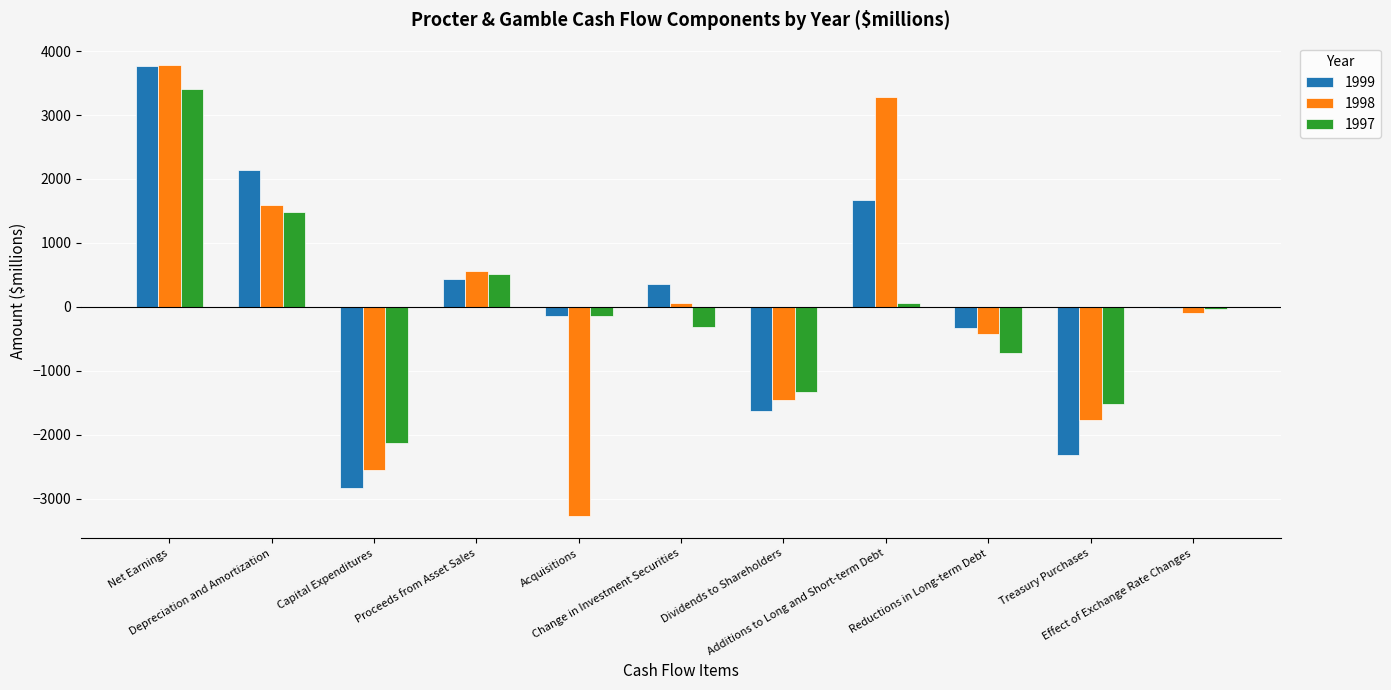

Rank the series by their average value, from highest to lowest.

1999, 1998, 1997